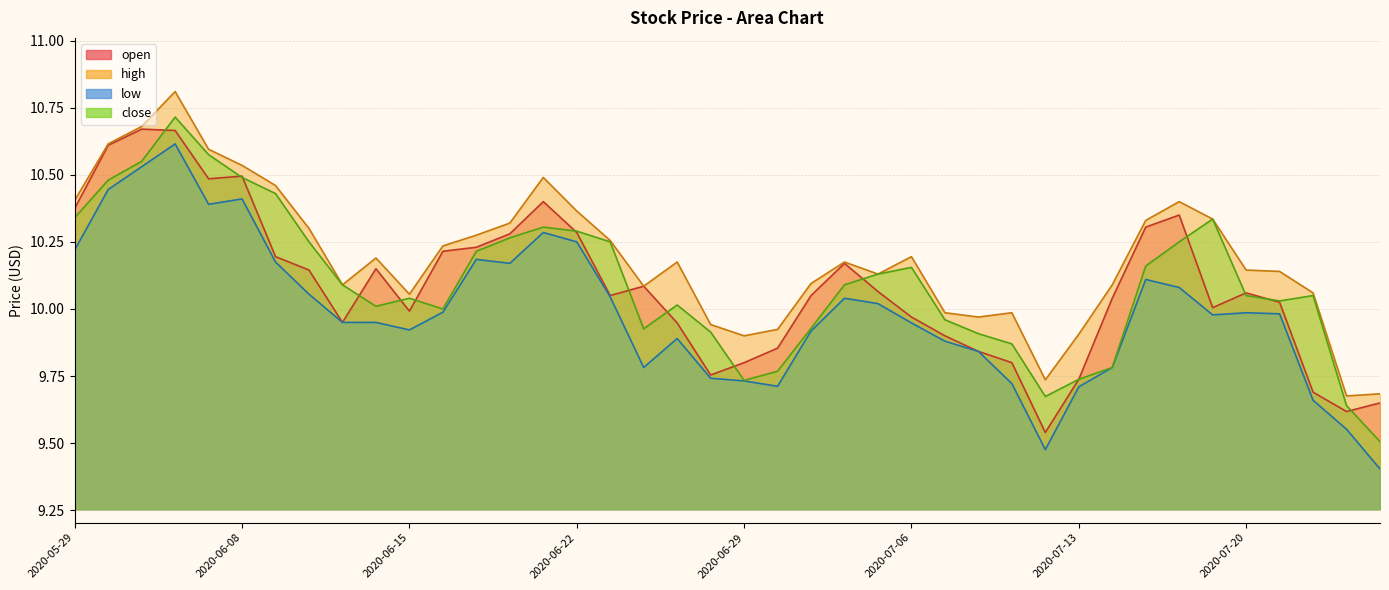

Does the chart display data point markers on the line(s)?

No